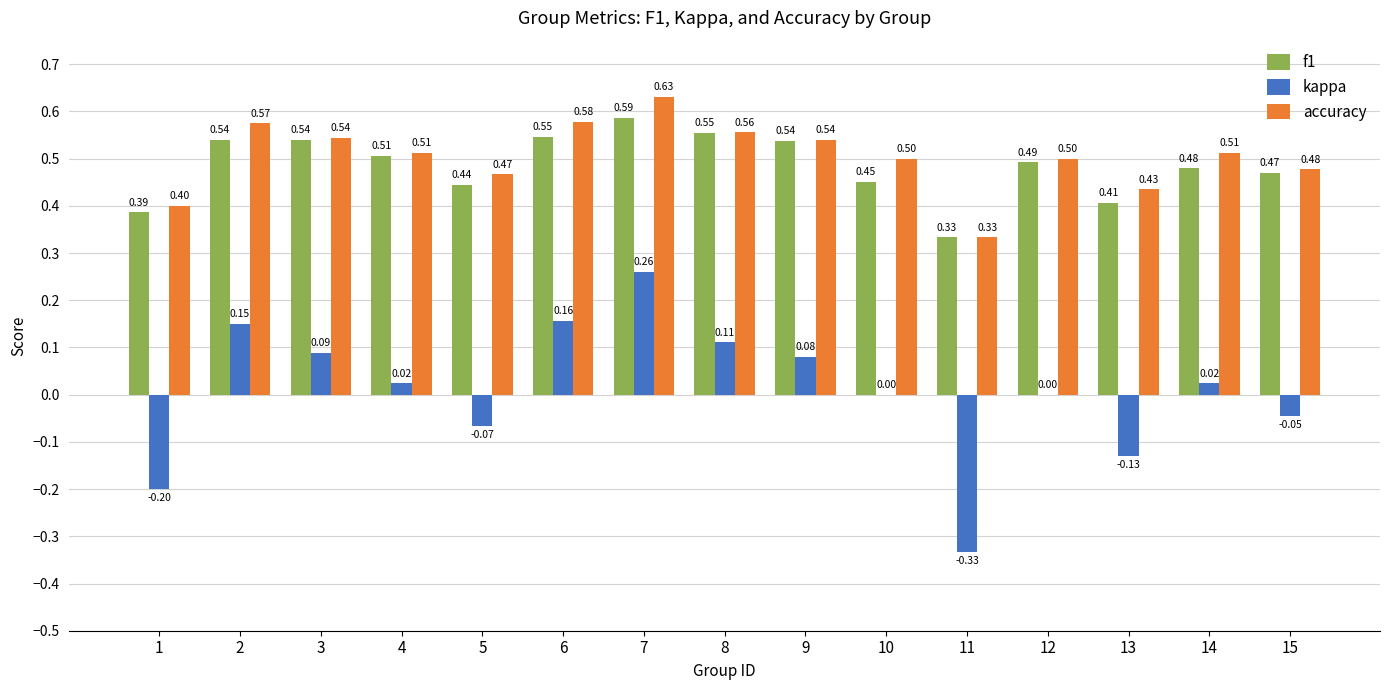

The f1 series shows 0.5 at 6. True or false?

True